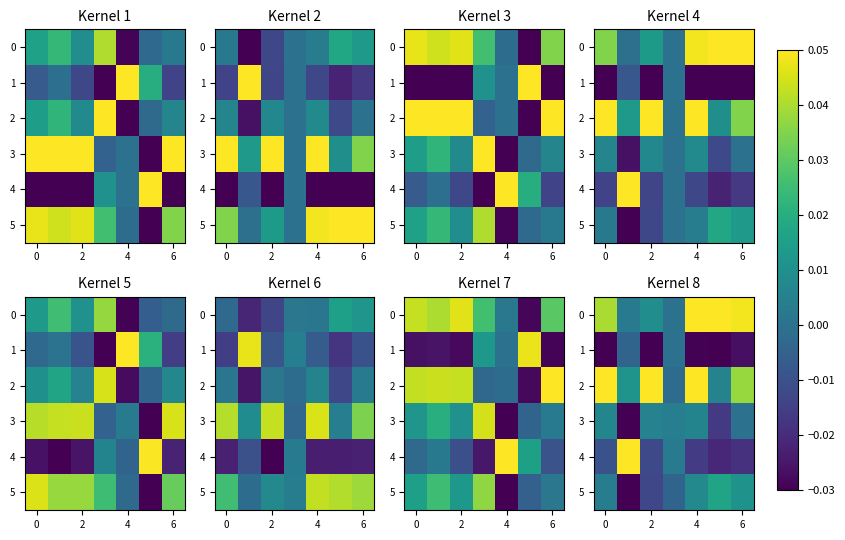

How many values in the 3 series exceed 0?

4